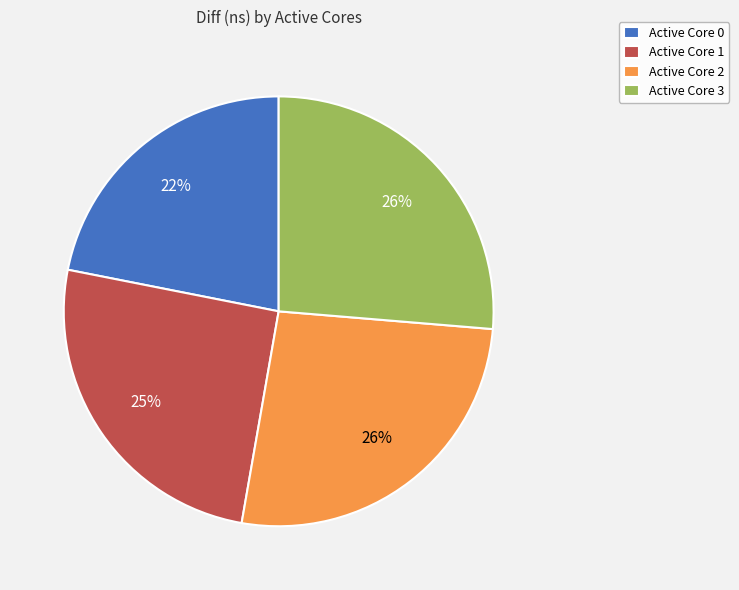

To the nearest percent, what portion does Active Core 3 represent?

26%